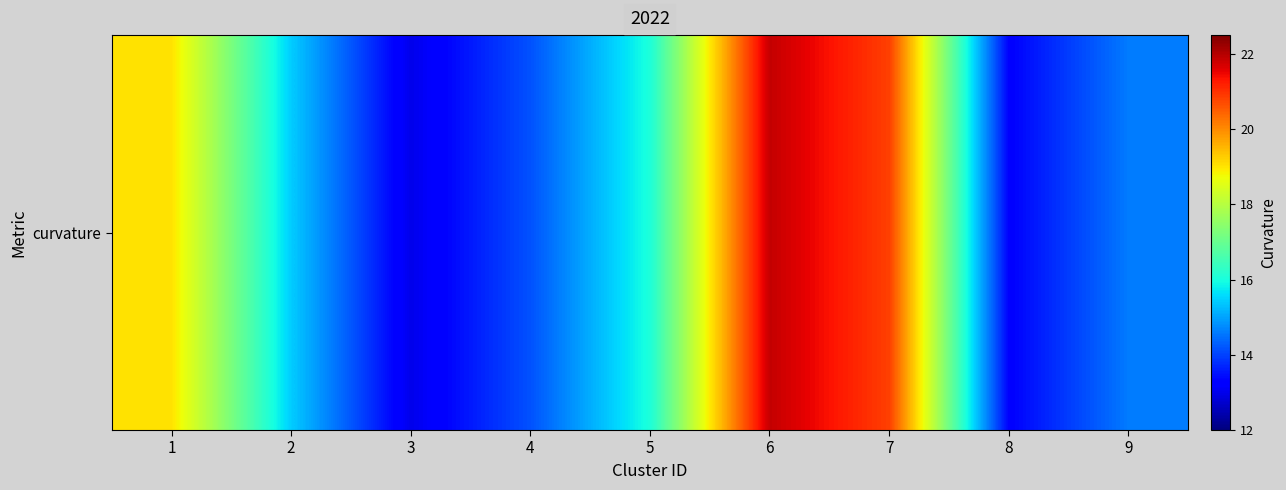

Count the number of categories in the chart.

9